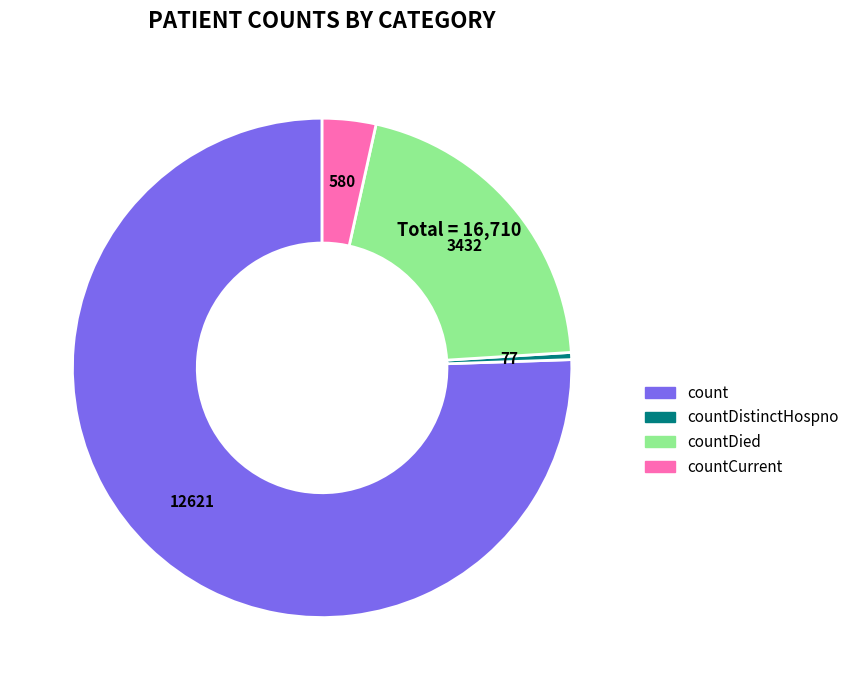

Is there any slice that represents more than half of the pie?

Yes